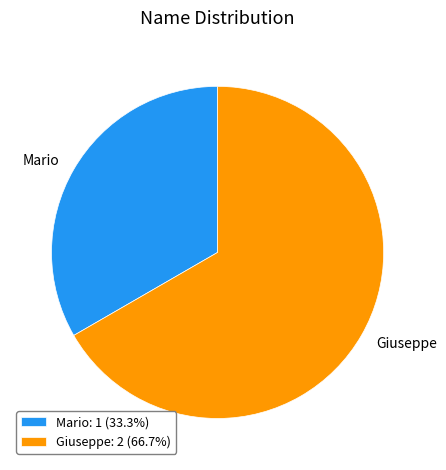

Approximately how many times larger is the value at Mario: 1 (33.3%) compared to Giuseppe: 2 (66.7%)?

0.5